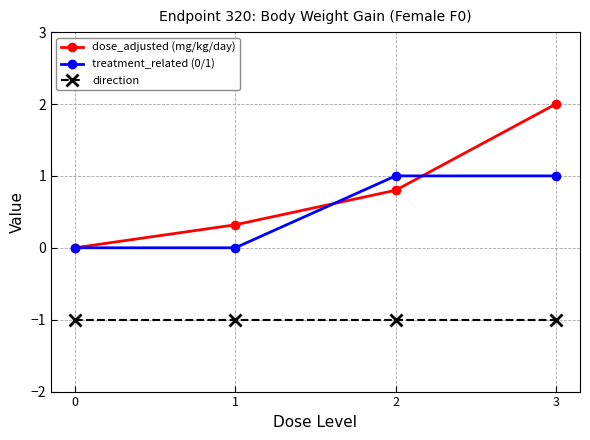

Which series has the widest spread of values?

dose_adjusted (mg/kg/day)